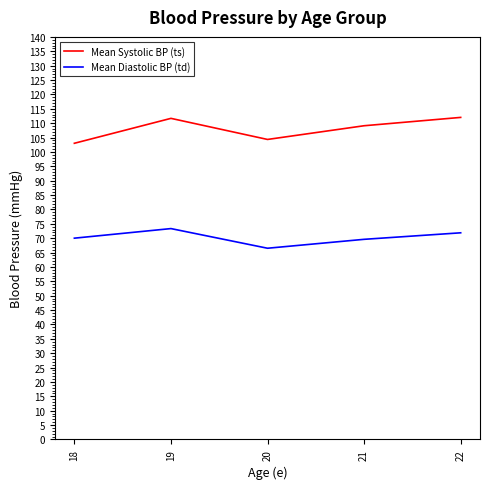

The Mean Diastolic BP (td) series shows 116.8 at 22. True or false?

False